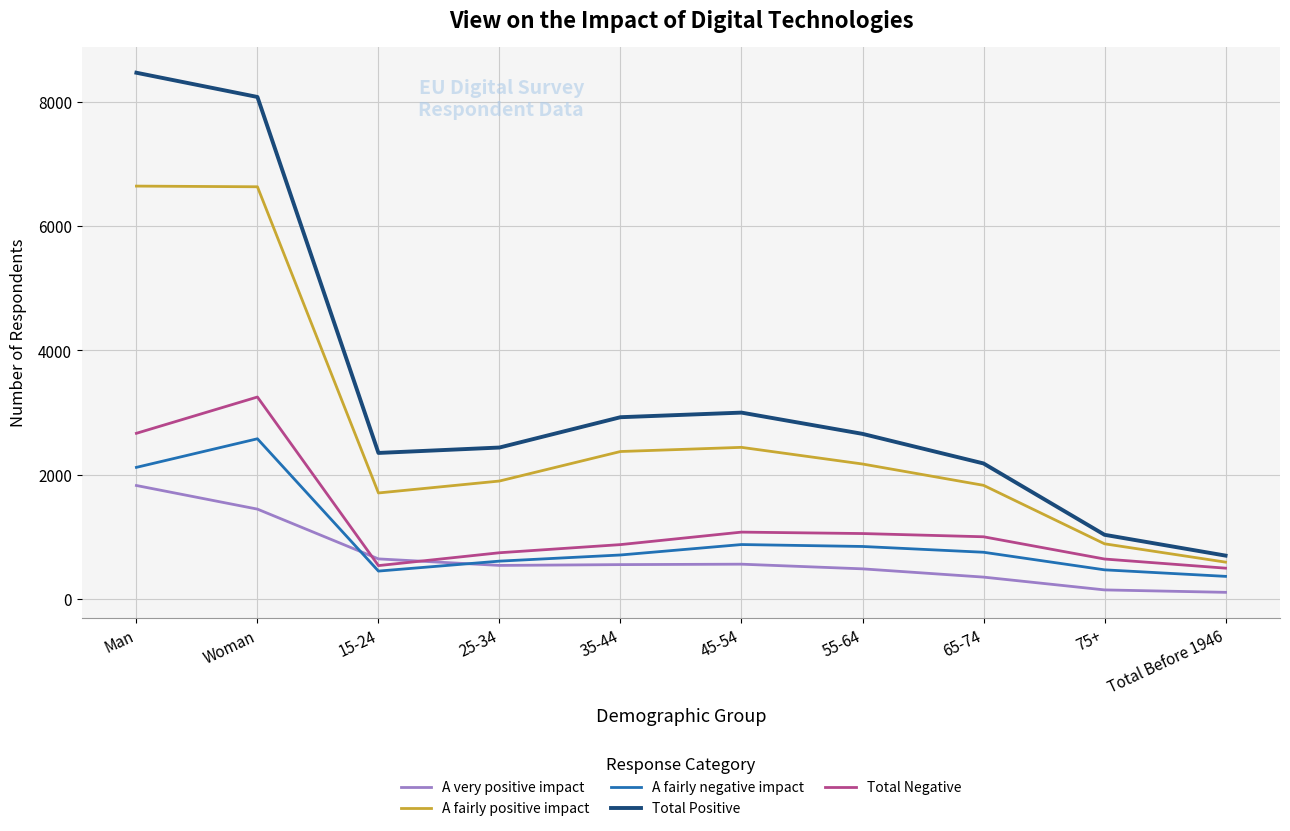

List the series in order of their peak value, highest first.

Total Positive, A fairly positive impact, Total Negative, A fairly negative impact, A very positive impact